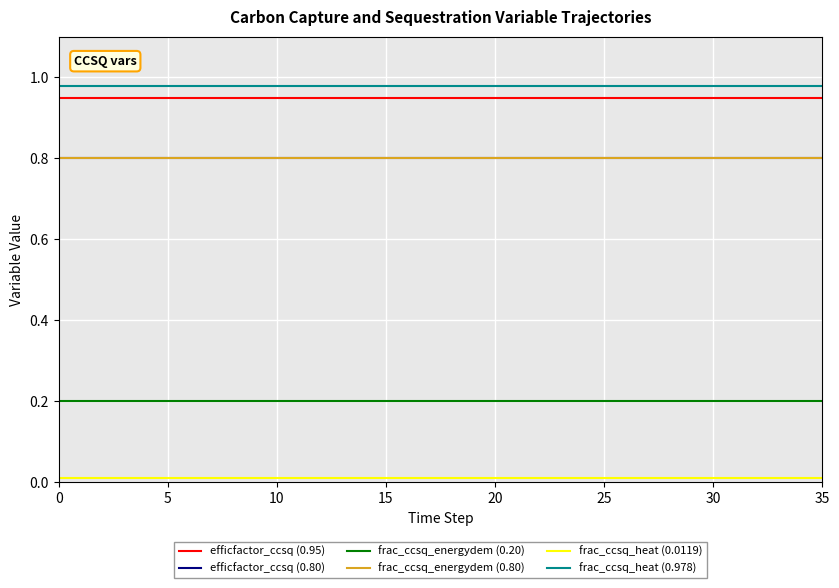

Is this an area chart (filled region under the line)?

No